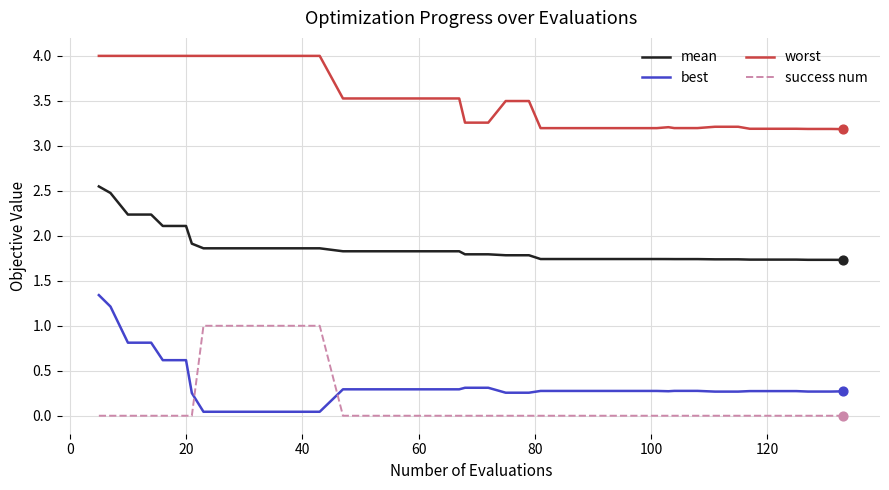

Which series has the widest spread of values?

best